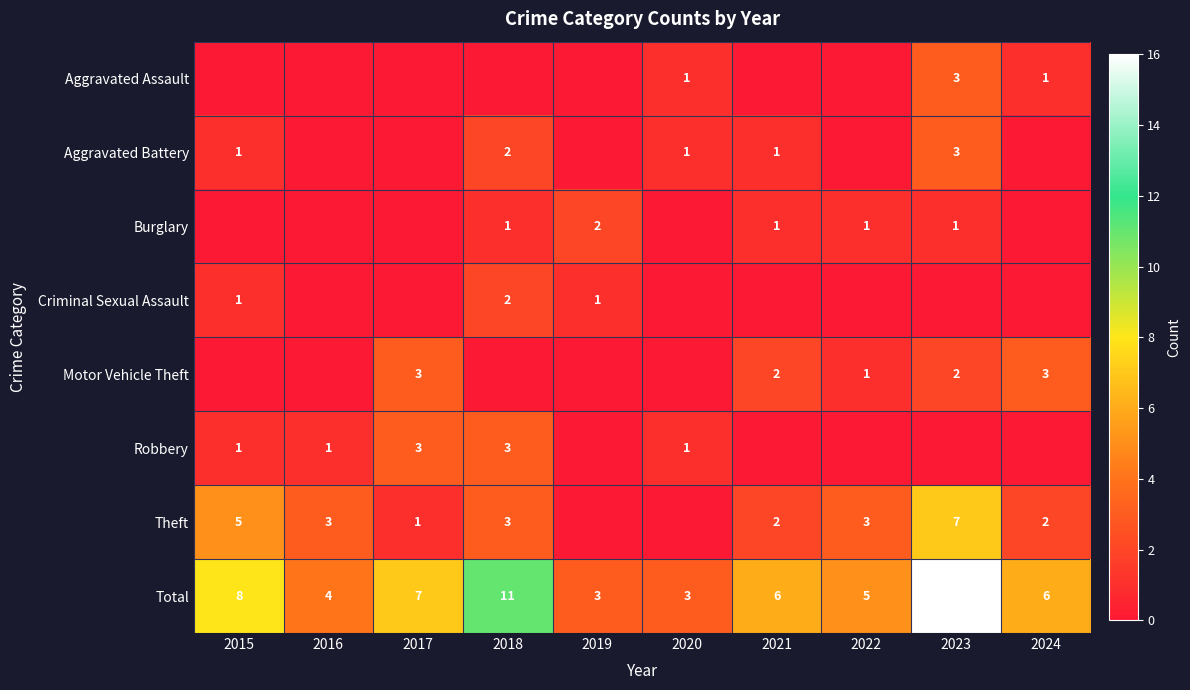

The value of Aggravated Assault at 2023 is 1. True or false?

False